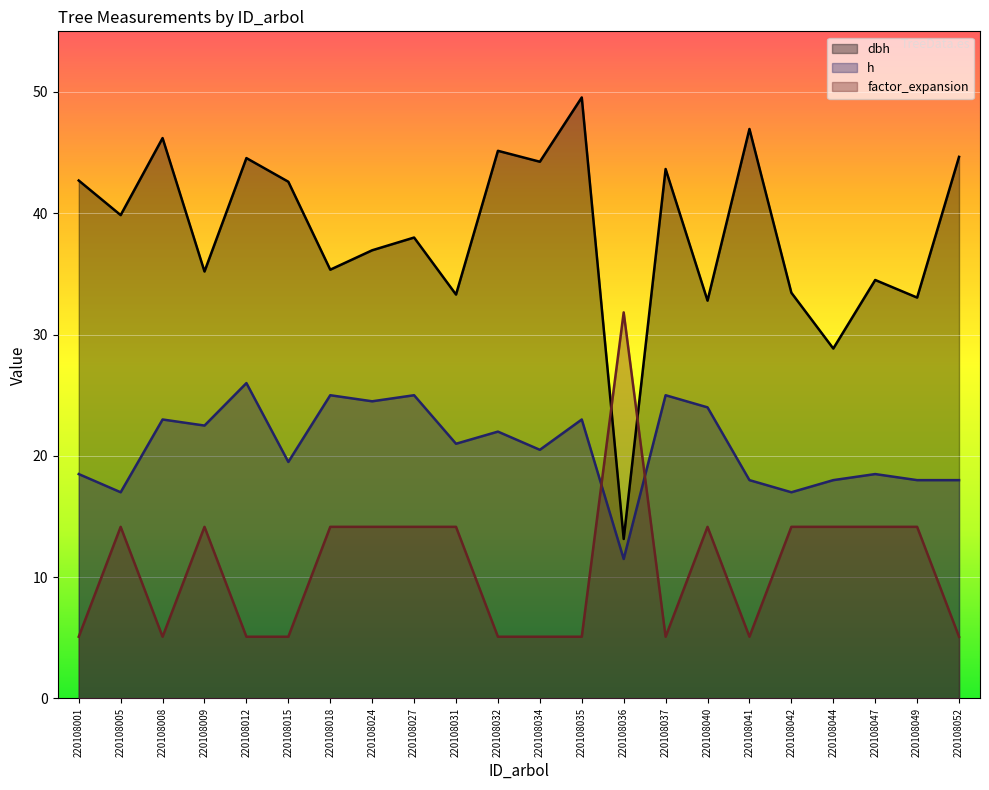

What is the lowest value of the h series?

11.5